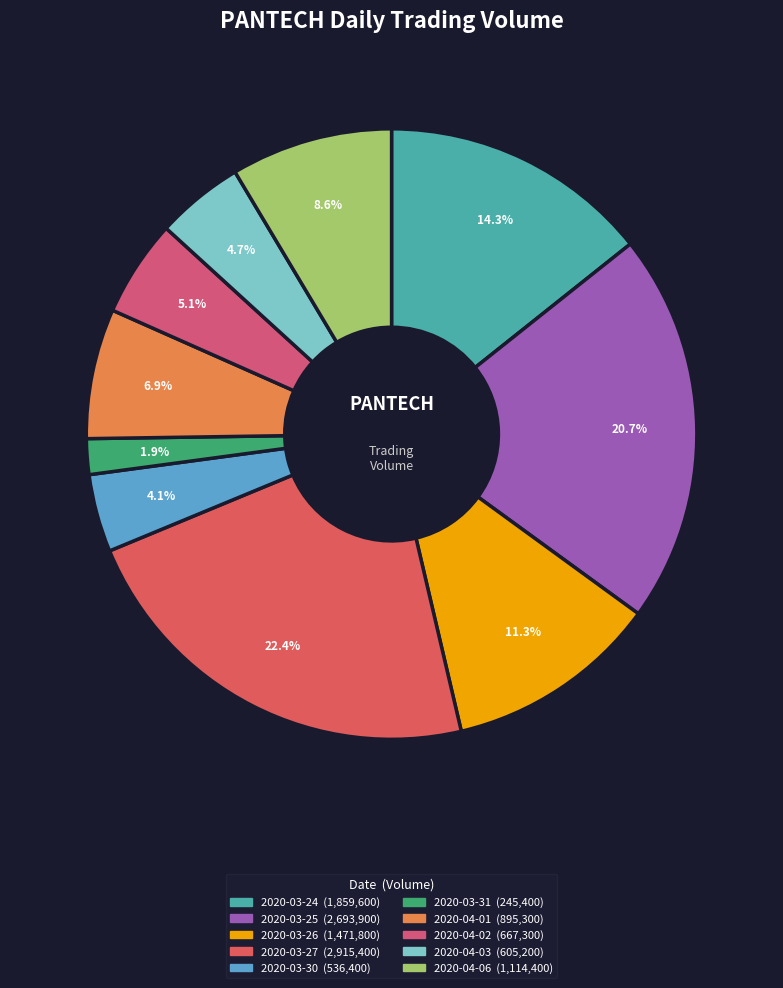

To the nearest percent, what is the difference between the largest and smallest slice percentages?

21%